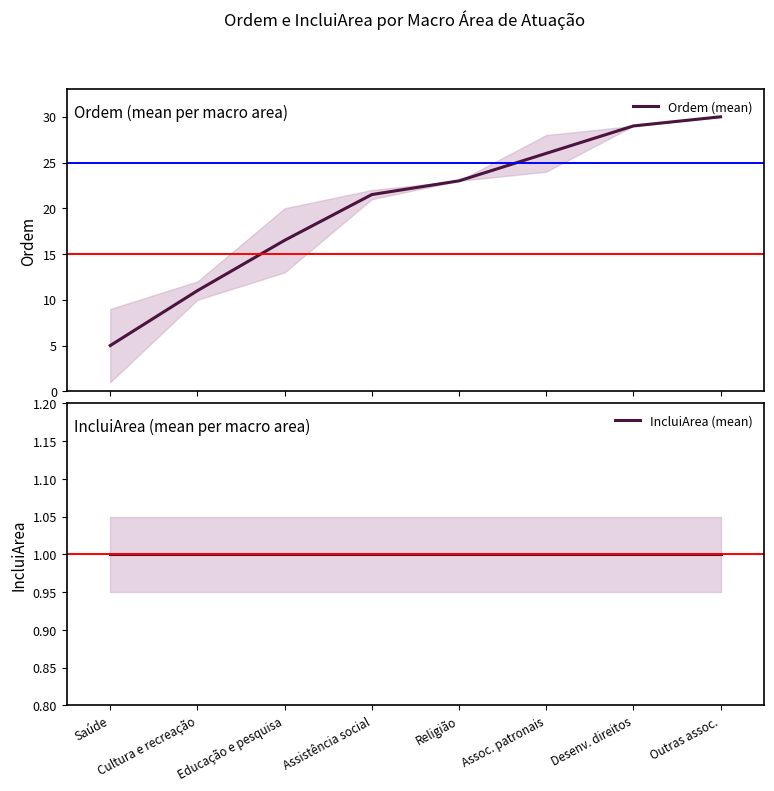

At which category is the sum across all series the highest?

Outras assoc.